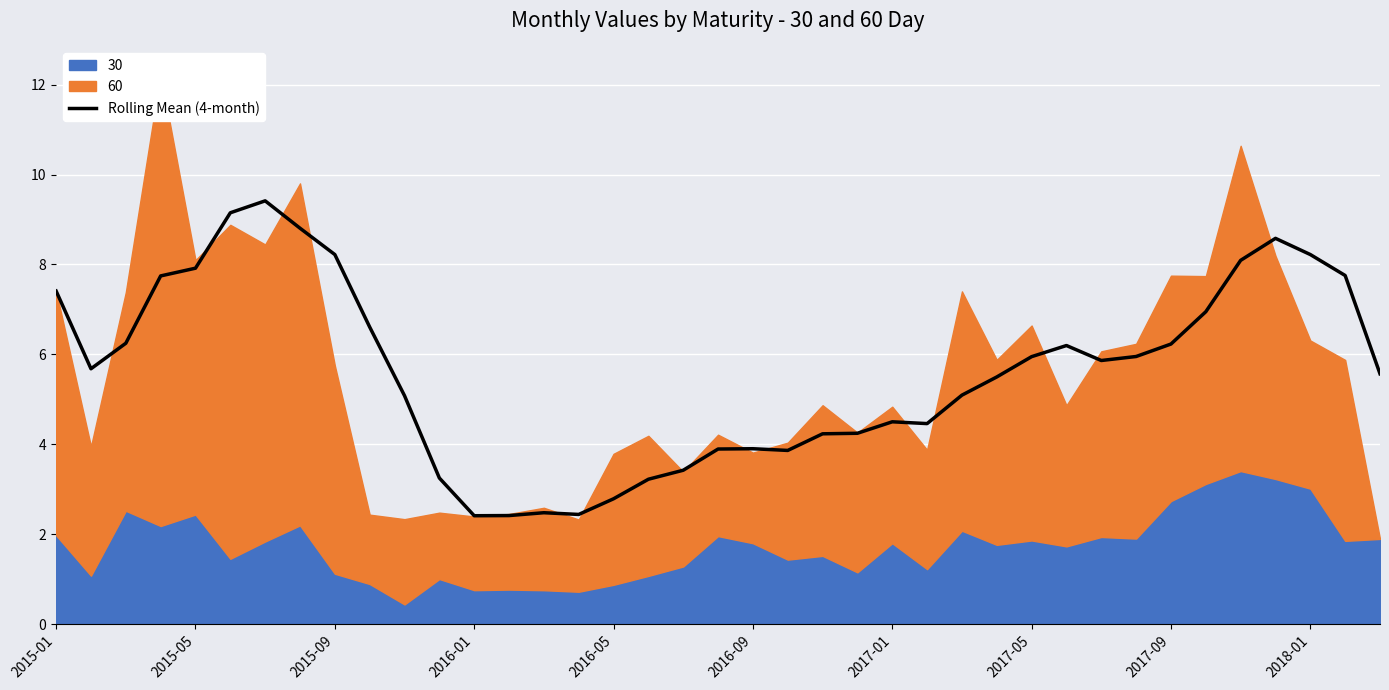

At which label does the data first exceed 5?

2015-01